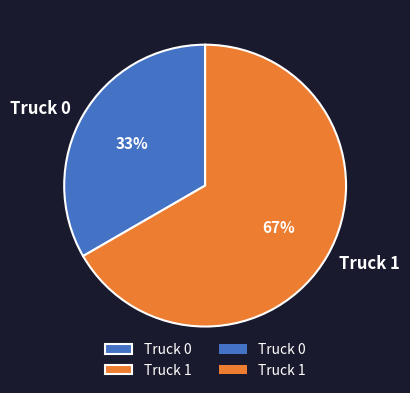

Is there any slice that represents more than half of the pie?

Yes